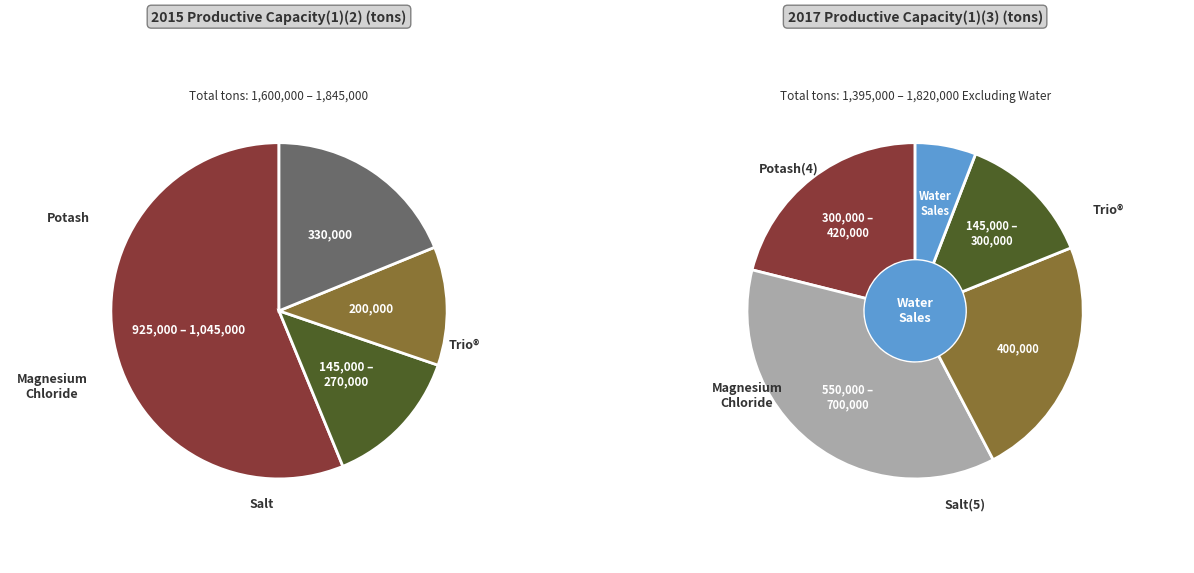

The 9 slice represents 1% of the pie. True or false?

False